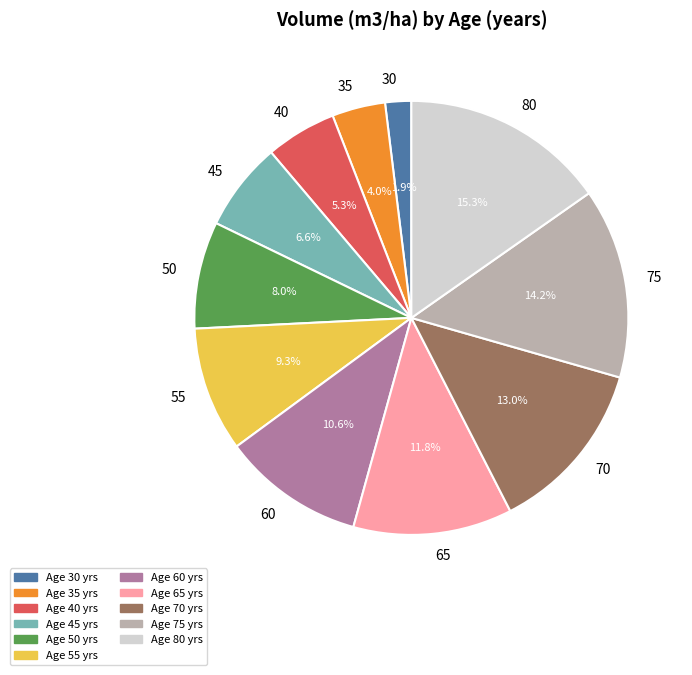

What is the largest slice in the pie chart?

80